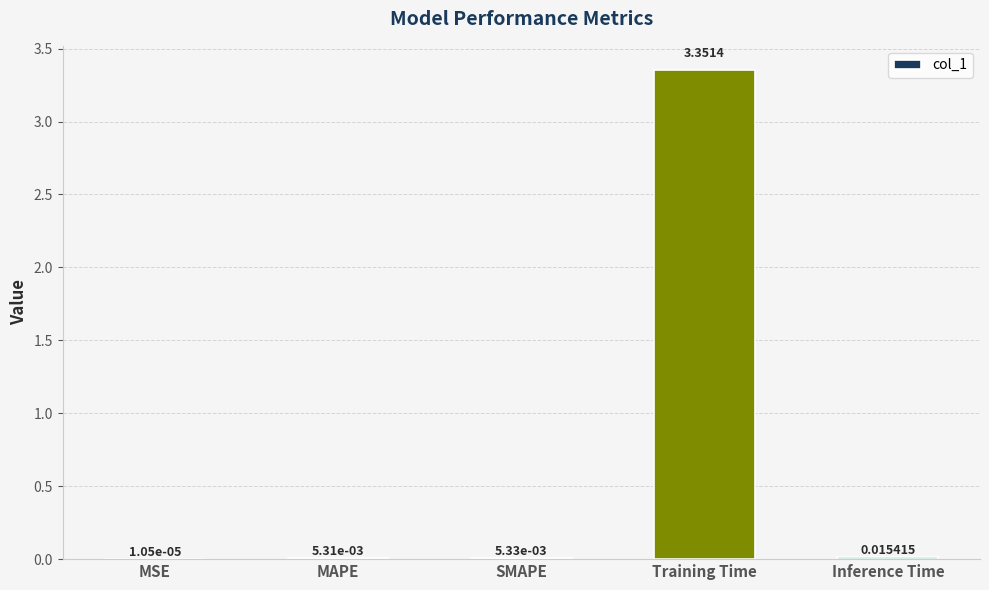

Are the bars horizontal?

No